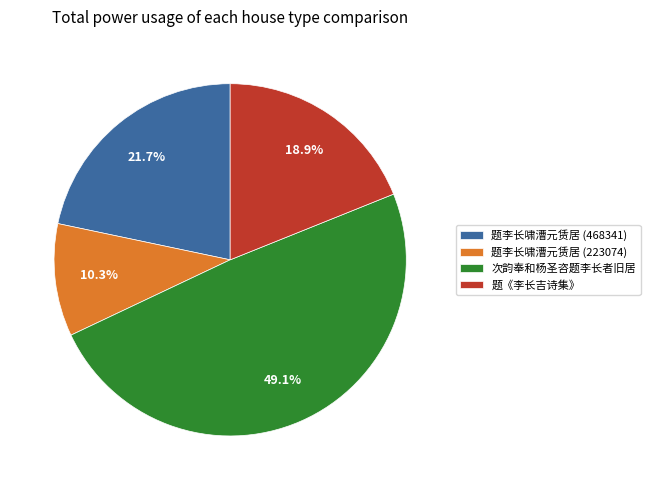

What percentage is the 题李长啸漕元赁居 (468341) slice, to the nearest percent?

22%